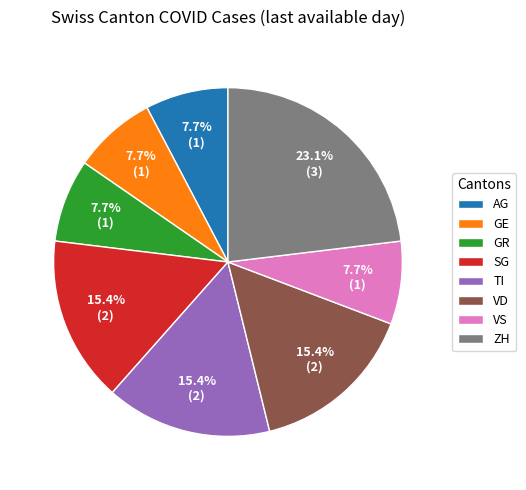

What percentage is NOT represented by VS?

92.3%